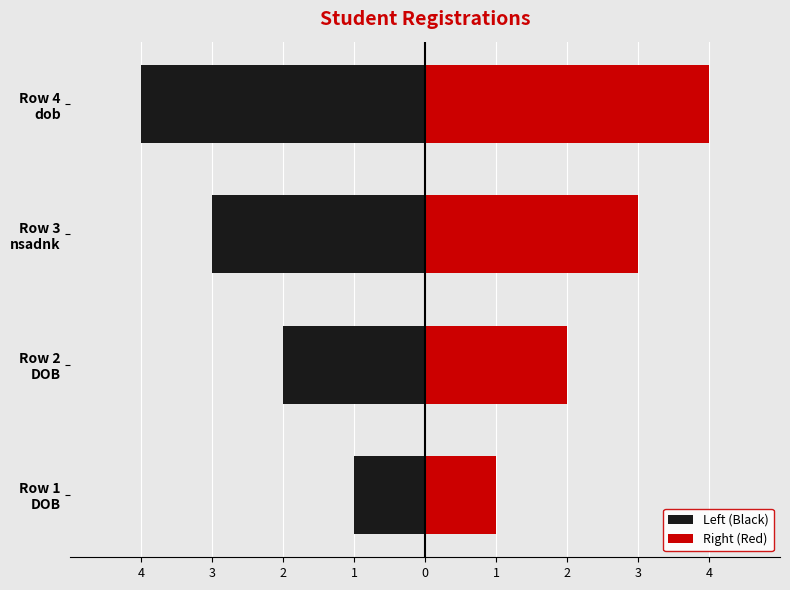

What is the lowest value of the Right (Red) series?

1